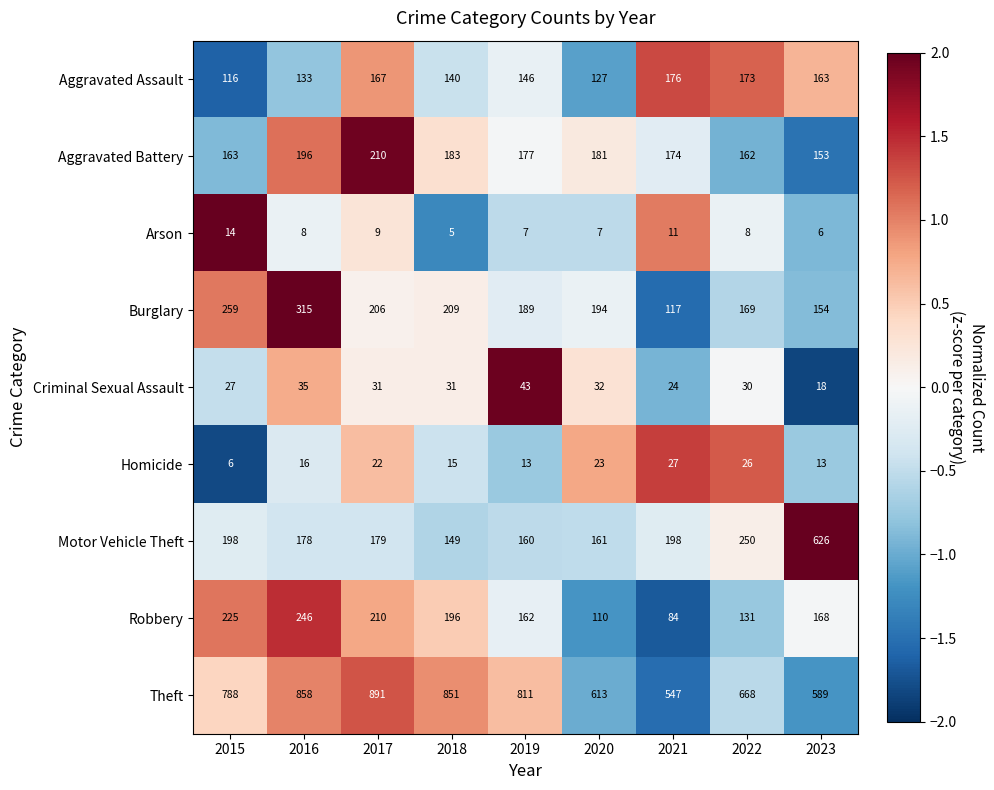

Which category has the lowest value across all series?

2018